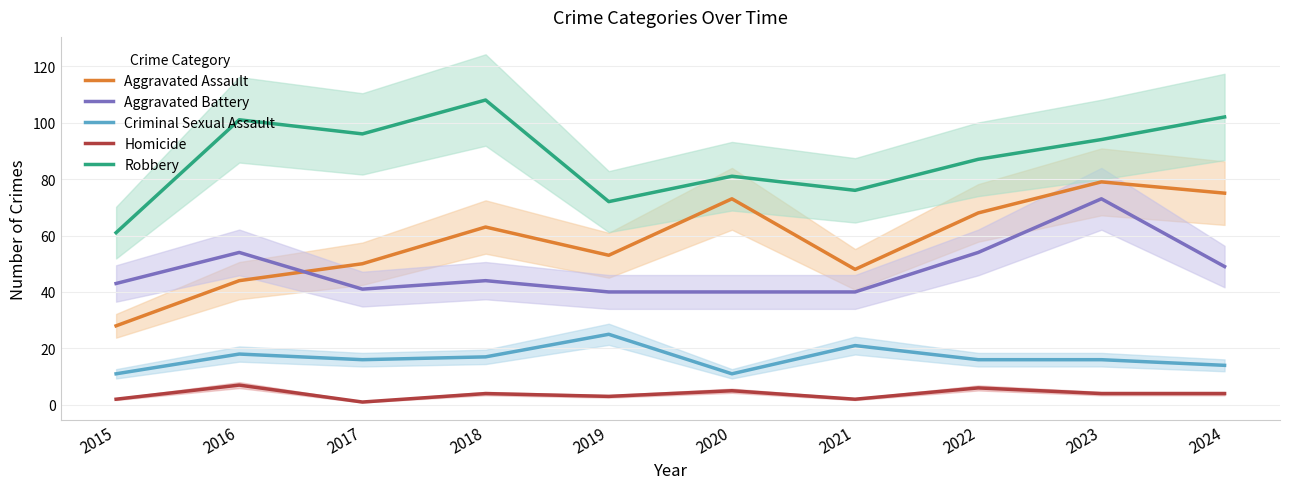

What is the lowest value of the Aggravated Battery series?

40